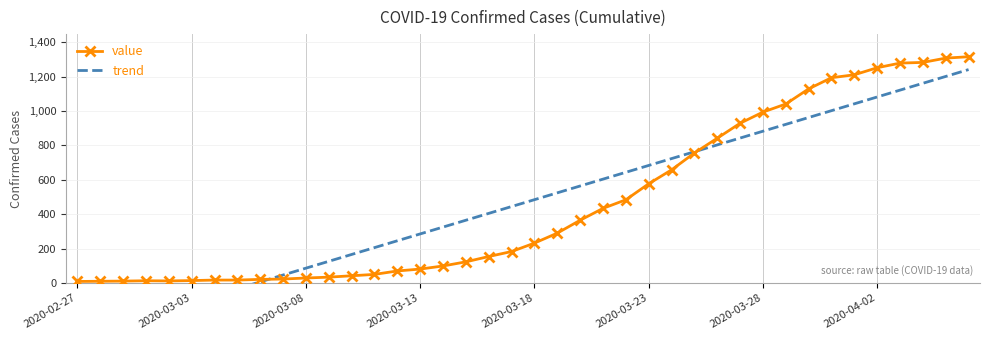

Reading left to right, transcribe all the data shown in this chart.

value: 9.0	10.0	11.0	13.0	12.0	14.0	17.0	17.0	21.0	23.0	29.0	34.0	42.0	50.0	70.0	81.0	99.0	123.0	154.0	183.0	232.0	290.0	365.0	434.0	484.0	577.0	658.0	756.0	842.0	929.0	994.0	1041.0	1129.0	1194.0	1211.0	1252.0	1279.0	1283.0	1308.0	1316.0
trend: -312.0	-272.1	-232.3	-192.5	-152.7	-112.8	-73.0	-33.2	6.7	46.5	86.3	126.1	166.0	205.8	245.6	285.4	325.3	365.1	404.9	444.7	484.6	524.4	564.2	604.0	643.9	683.7	723.5	763.3	803.2	843.0	882.8	922.6	962.5	1002.3	1042.1	1082.0	1121.8	1161.6	1201.4	1241.3